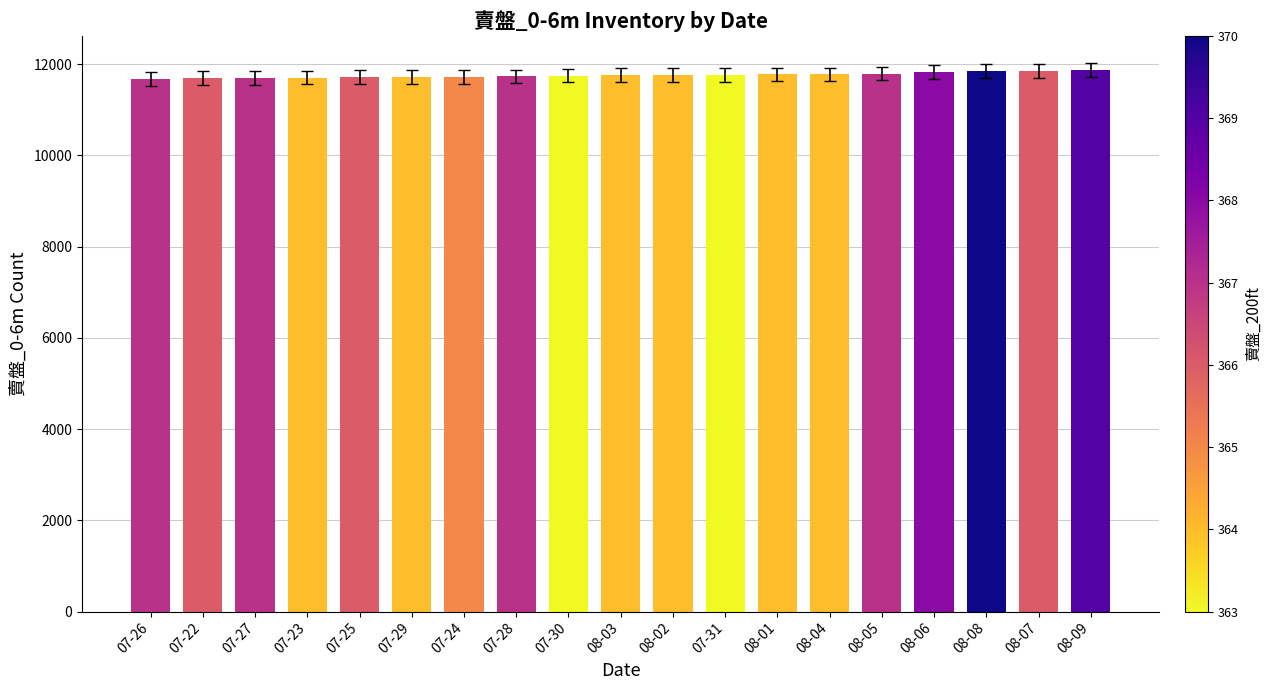

Are the bars grouped side by side (vs. stacked)?

No